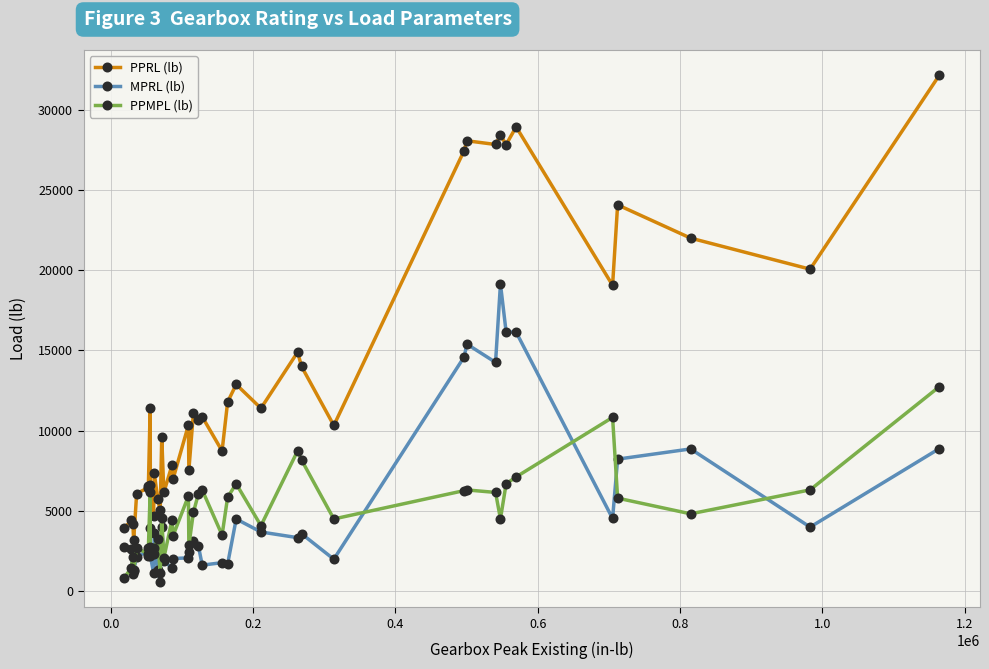

Which series has the widest spread of values?

PPRL (lb)